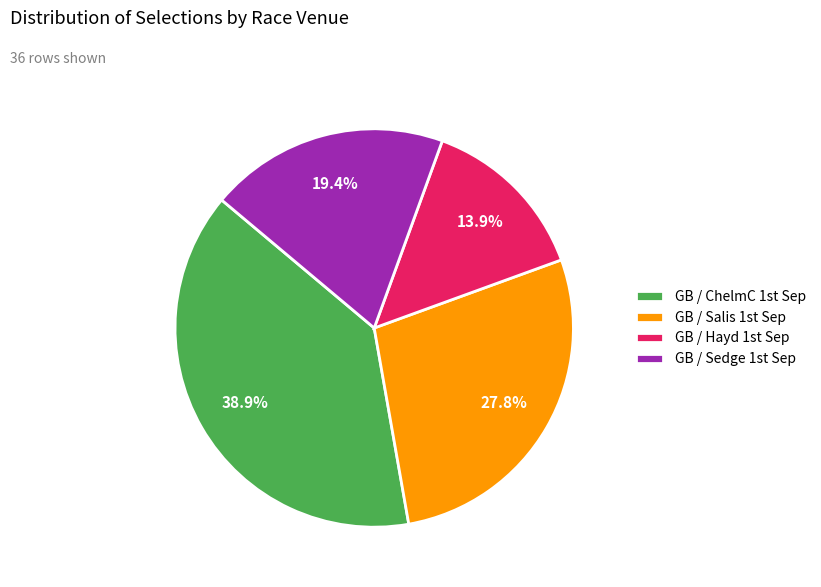

Which category has the biggest portion of the pie?

GB / ChelmC 1st Sep